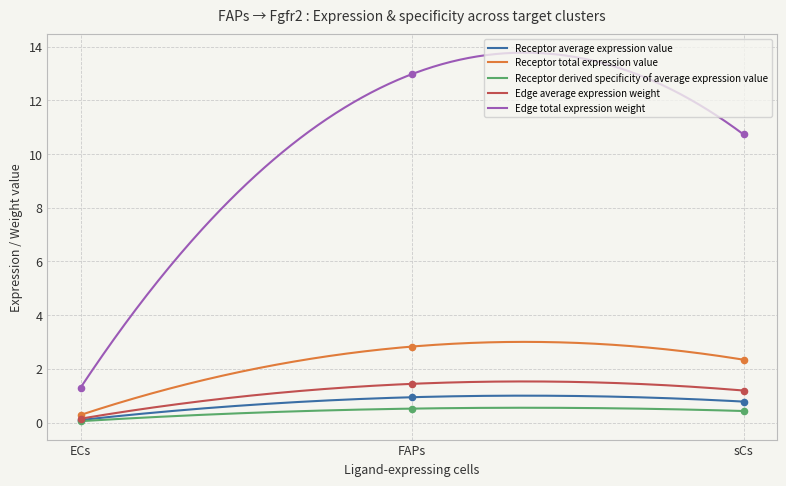

At how many categories does at least one series exceed 9?

2